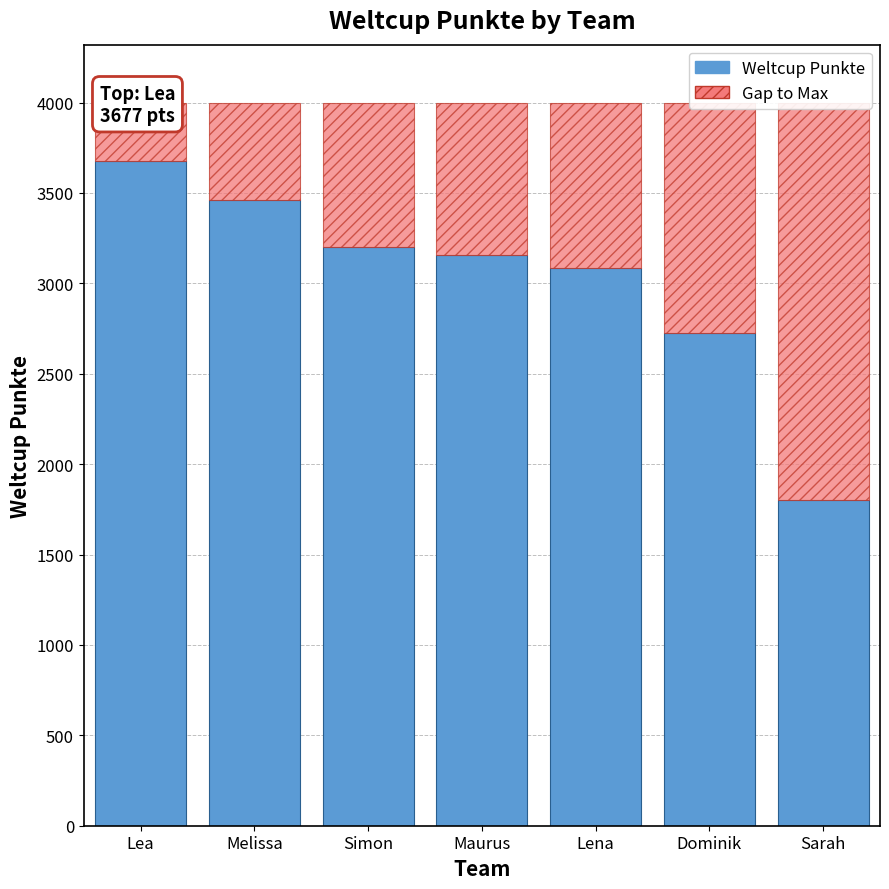

Which series has the largest range (max minus min)?

Weltcup Punkte